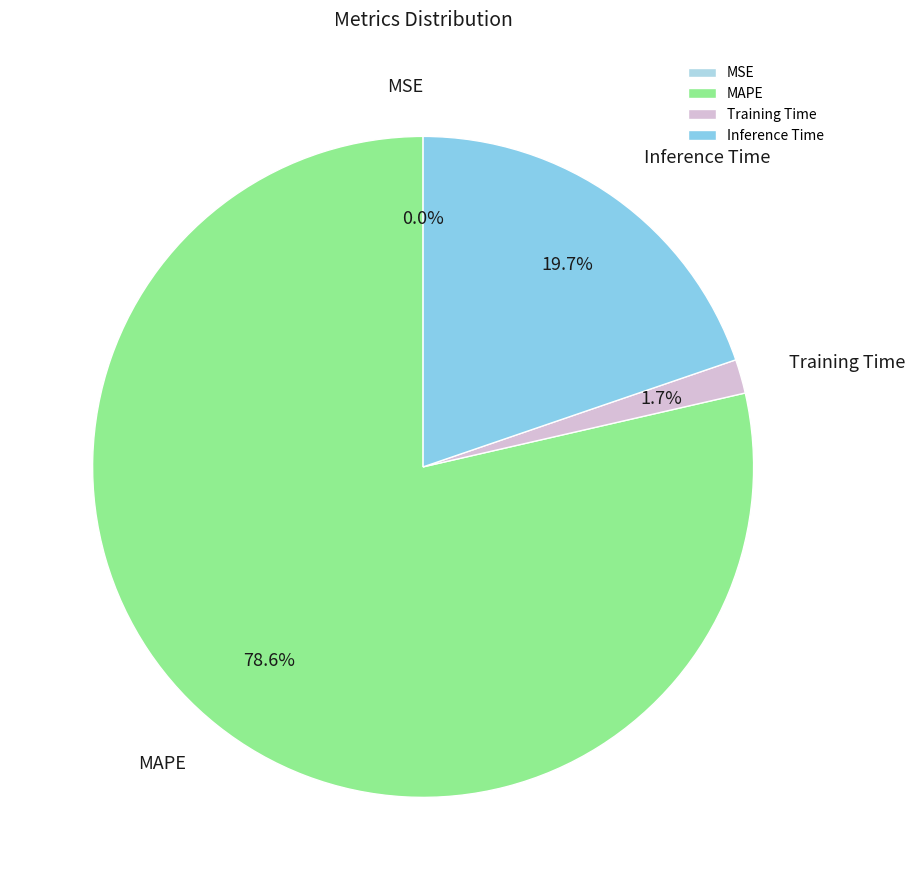

Is there a majority slice in this chart?

Yes